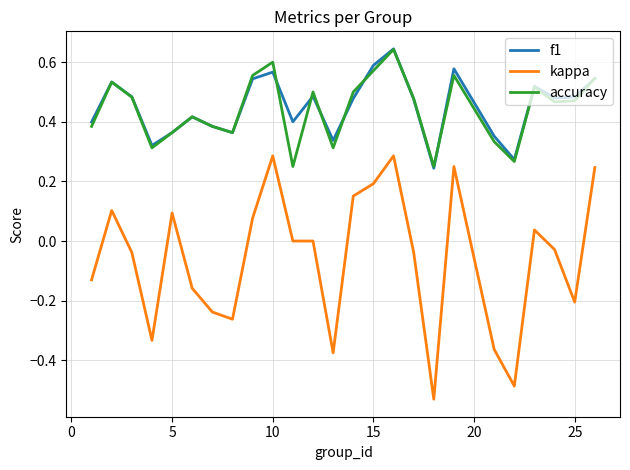

How many distinct data groups are displayed?

3